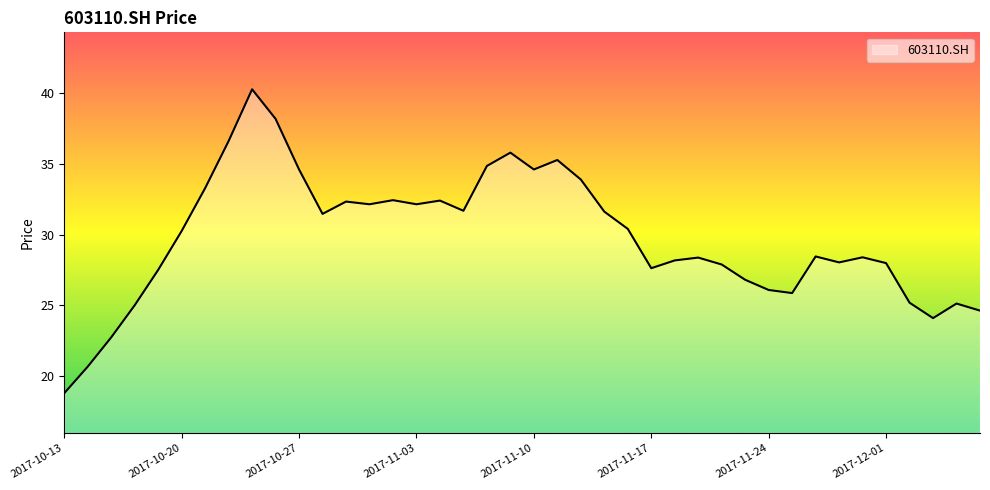

What is the difference between the maximum and minimum values?

21.5